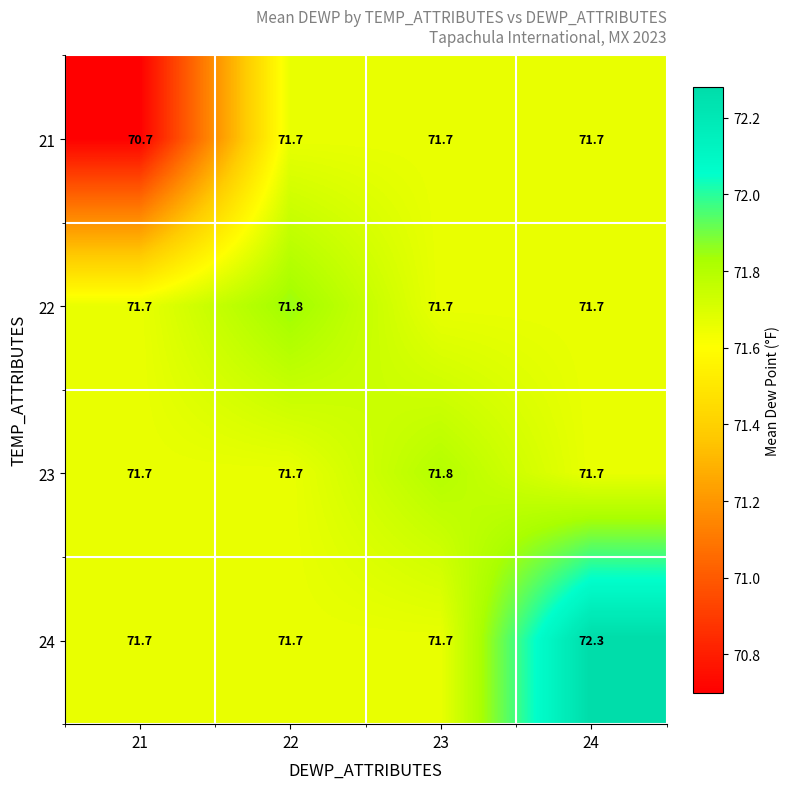

How many 22 values are between 71 and 72?

4